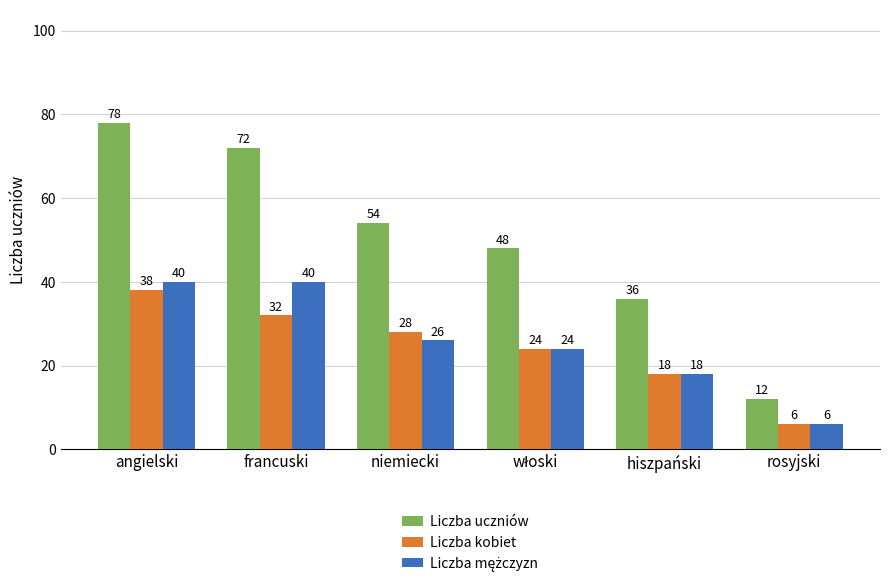

What is the label of the 2nd bar from the right?

hiszpański